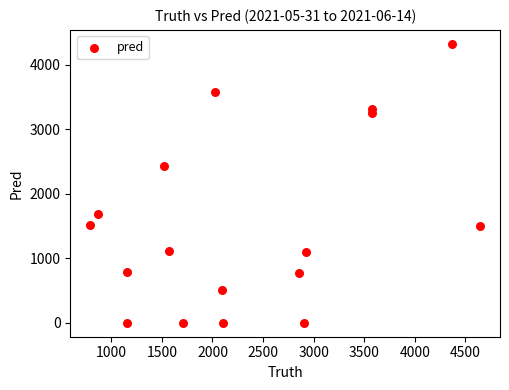

What is the range of Y values (max minus min)?

4324.0